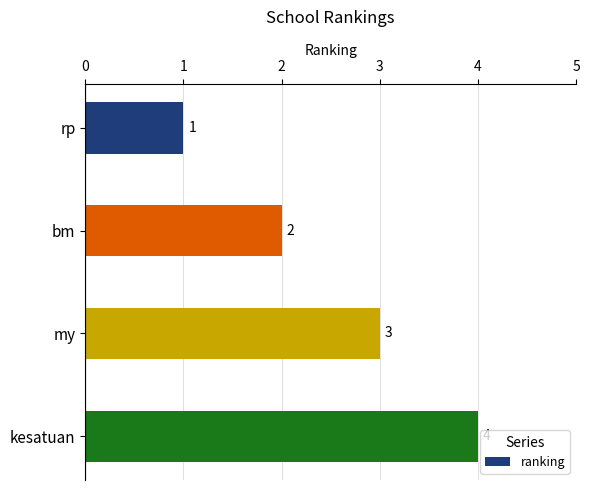

What is the label of the 4th bar from the top?

kesatuan